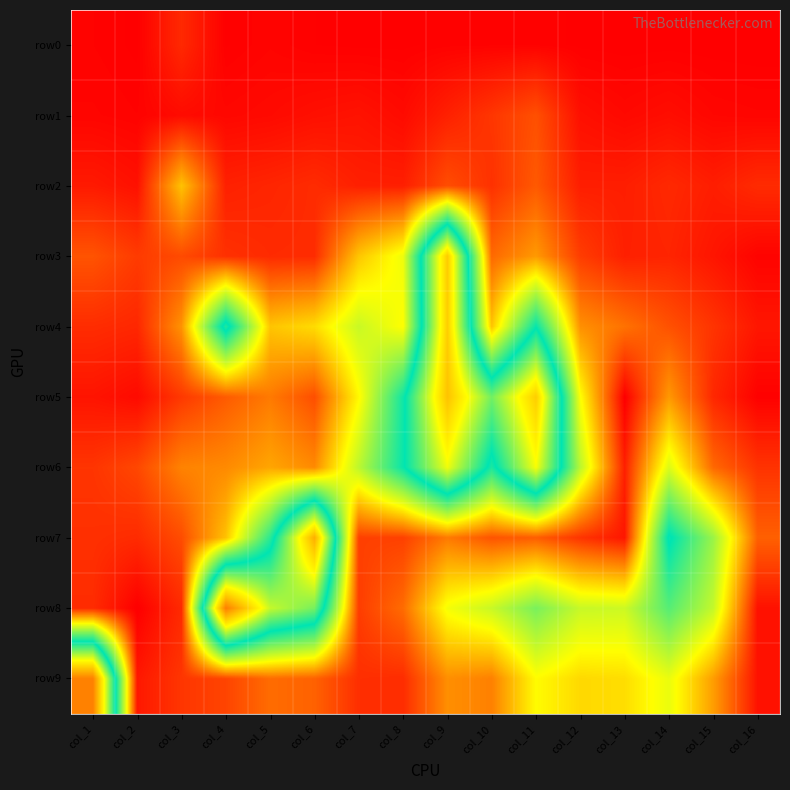

Reading left to right, list all the values displayed in this chart.

row0: col_1=10	col_2=3	col_3=105	col_4=4	col_5=14	col_6=5	col_7=3	col_8=3	col_9=8	col_10=9	col_11=9	col_12=3	col_13=1	col_14=2	col_15=1	col_16=0
row1: col_1=16	col_2=10	col_3=31	col_4=22	col_5=29	col_6=42	col_7=50	col_8=30	col_9=84	col_10=137	col_11=202	col_12=42	col_13=25	col_14=37	col_15=20	col_16=16
row2: col_1=67	col_2=45	col_3=486	col_4=84	col_5=96	col_6=111	col_7=82	col_8=80	col_9=195	col_10=126	col_11=225	col_12=77	col_13=78	col_14=105	col_15=77	col_16=110
row3: col_1=210	col_2=150	col_3=188	col_4=124	col_5=109	col_6=112	col_7=493	col_8=674	col_9=2153	col_10=264	col_11=385	col_12=154	col_13=83	col_14=94	col_15=56	col_16=12
row4: col_1=113	col_2=100	col_3=369	col_4=1348	col_5=491	col_6=549	col_7=770	col_8=634	col_9=2141	col_10=491	col_11=1252	col_12=361	col_13=286	col_14=205	col_15=132	col_16=59
row5: col_1=53	col_2=29	col_3=144	col_4=229	col_5=306	col_6=198	col_7=621	col_8=1225	col_9=2198	col_10=1552	col_11=2144	col_12=642	col_13=0	col_14=382	col_15=101	col_16=6
row6: col_1=134	col_2=180	col_3=328	col_4=346	col_5=414	col_6=345	col_7=801	col_8=1245	col_9=1863	col_10=1200	col_11=1883	col_12=806	col_13=81	col_14=721	col_15=262	col_16=130
row7: col_1=122	col_2=110	col_3=193	col_4=484	col_5=1161	col_6=2298	col_7=162	col_8=164	col_9=306	col_10=212	col_11=235	col_12=134	col_13=59	col_14=1294	col_15=884	col_16=242
row8: col_1=112	col_2=0	col_3=108	col_4=2535	col_5=1758	col_6=1562	col_7=154	col_8=271	col_9=658	col_10=771	col_11=965	col_12=772	col_13=760	col_14=1054	col_15=782	col_16=46
row9: col_1=2525	col_2=62	col_3=137	col_4=173	col_5=272	col_6=246	col_7=119	col_8=114	col_9=358	col_10=322	col_11=628	col_12=542	col_13=553	col_14=684	col_15=394	col_16=47